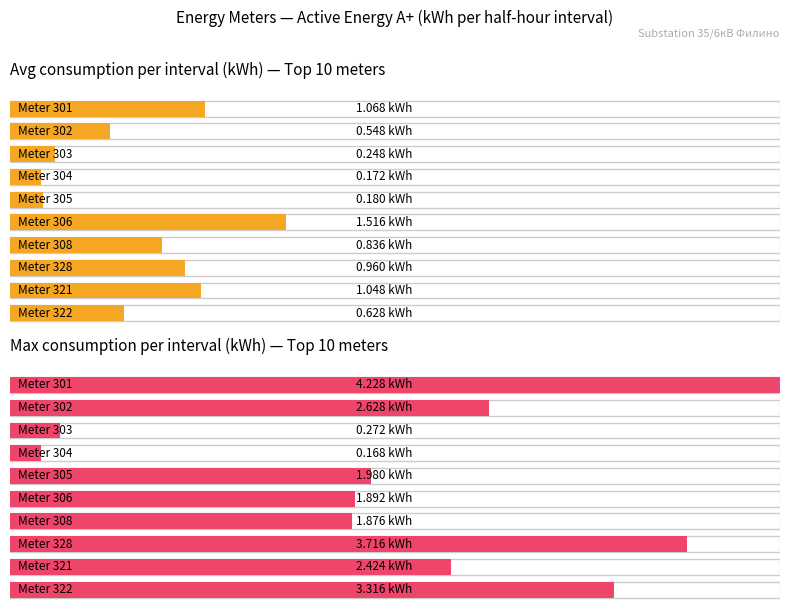

Between 303 and 302, which is larger?

302